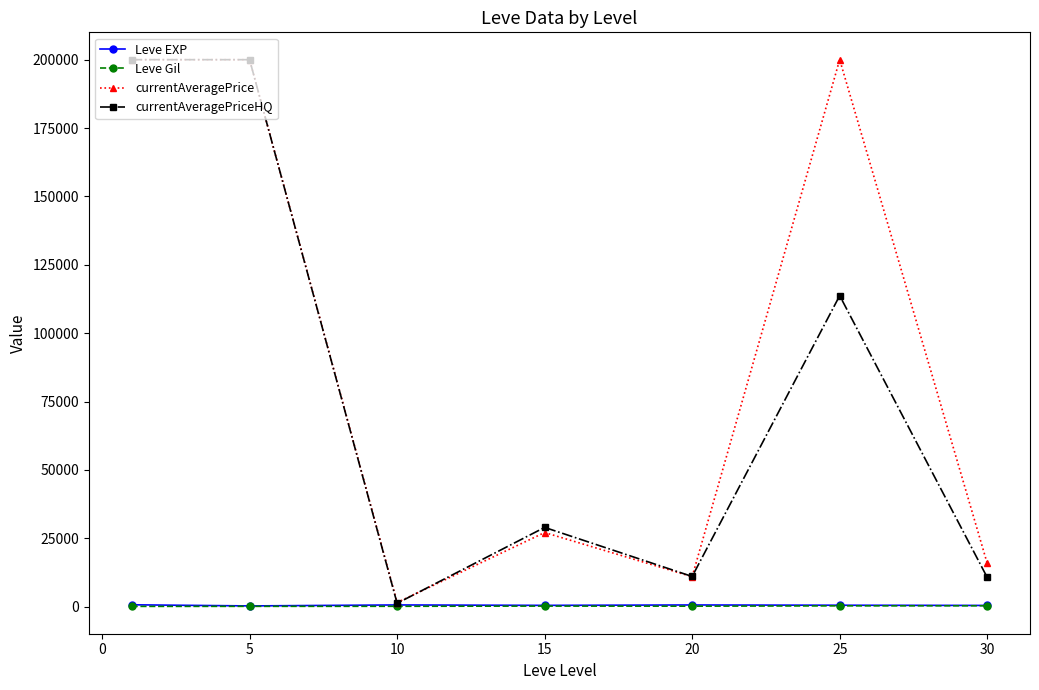

Which series ends up on top after the final intersection of currentAveragePrice and currentAveragePriceHQ?

currentAveragePrice